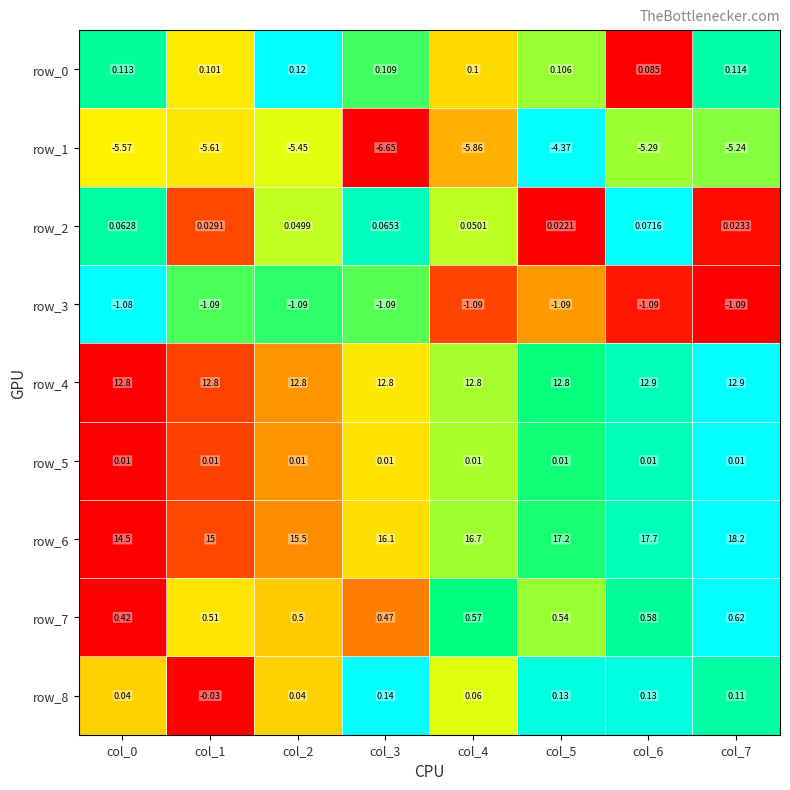

Is the value of row_0 at col_3 greater than the value of row_7 at col_7?

No